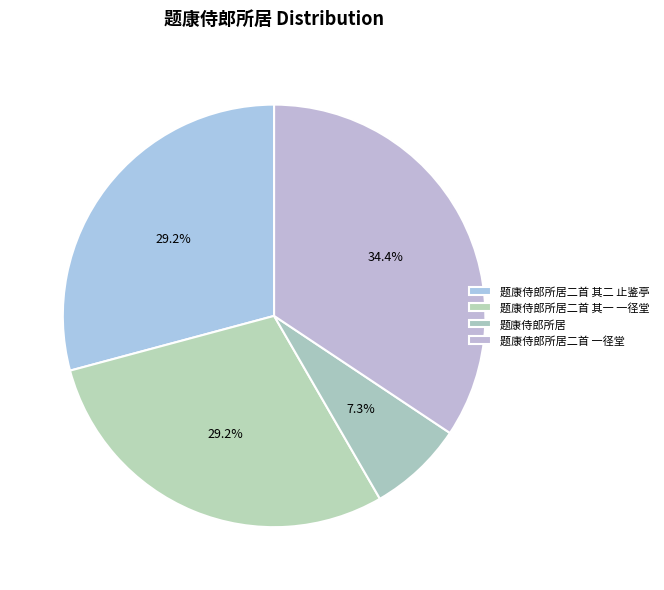

Rank the categories by value from lowest to highest.

题康侍郎所居, 题康侍郎所居二首 其二 止鉴亭, 题康侍郎所居二首 其一 一径堂, 题康侍郎所居二首 一径堂